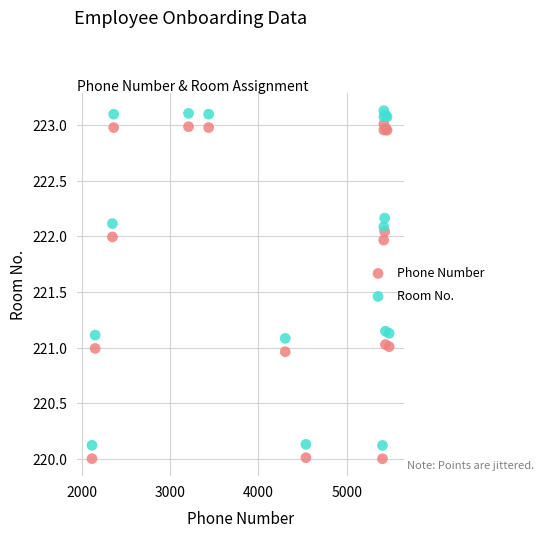

What is the X range (max minus min) for the scatter plot?

3367.7